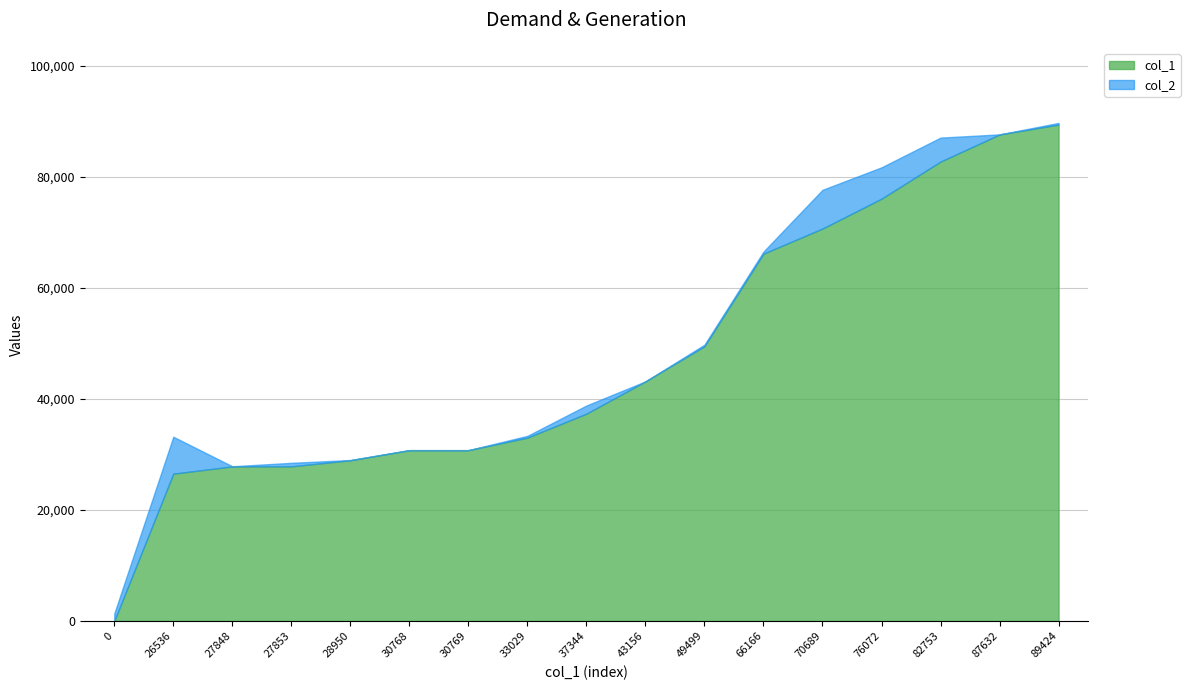

Count the number of data series in this chart.

2